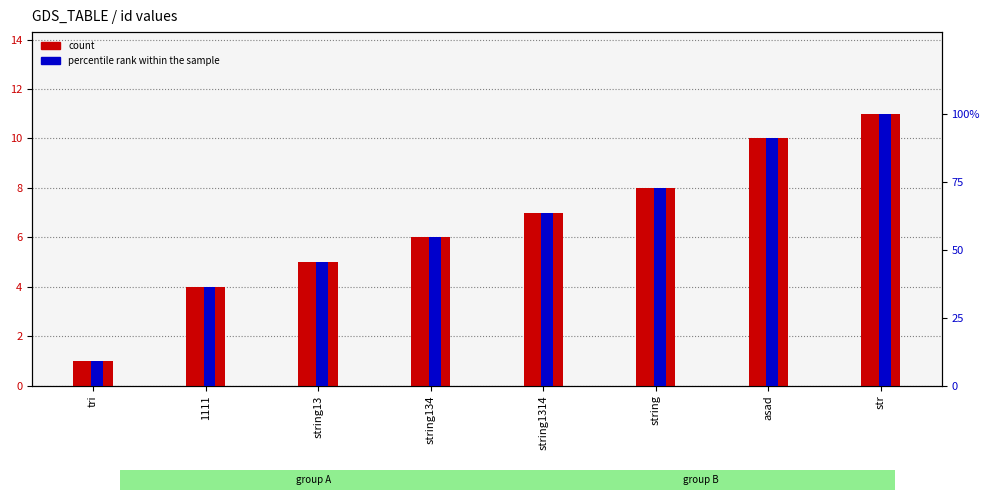

What is the maximum value shown in the chart?

11.0